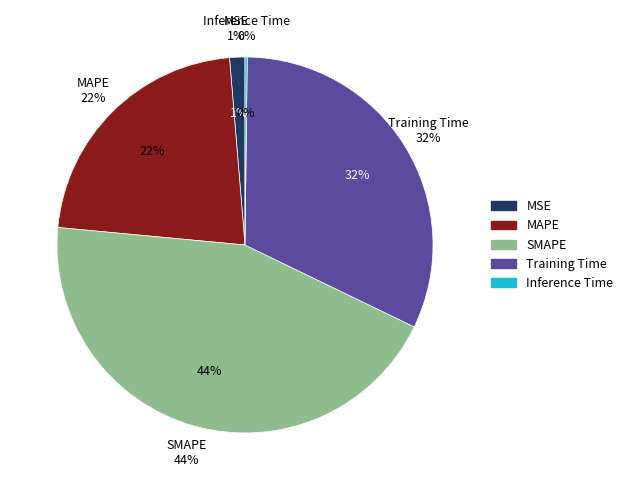

To the nearest percent, what is the average slice percentage?

20%